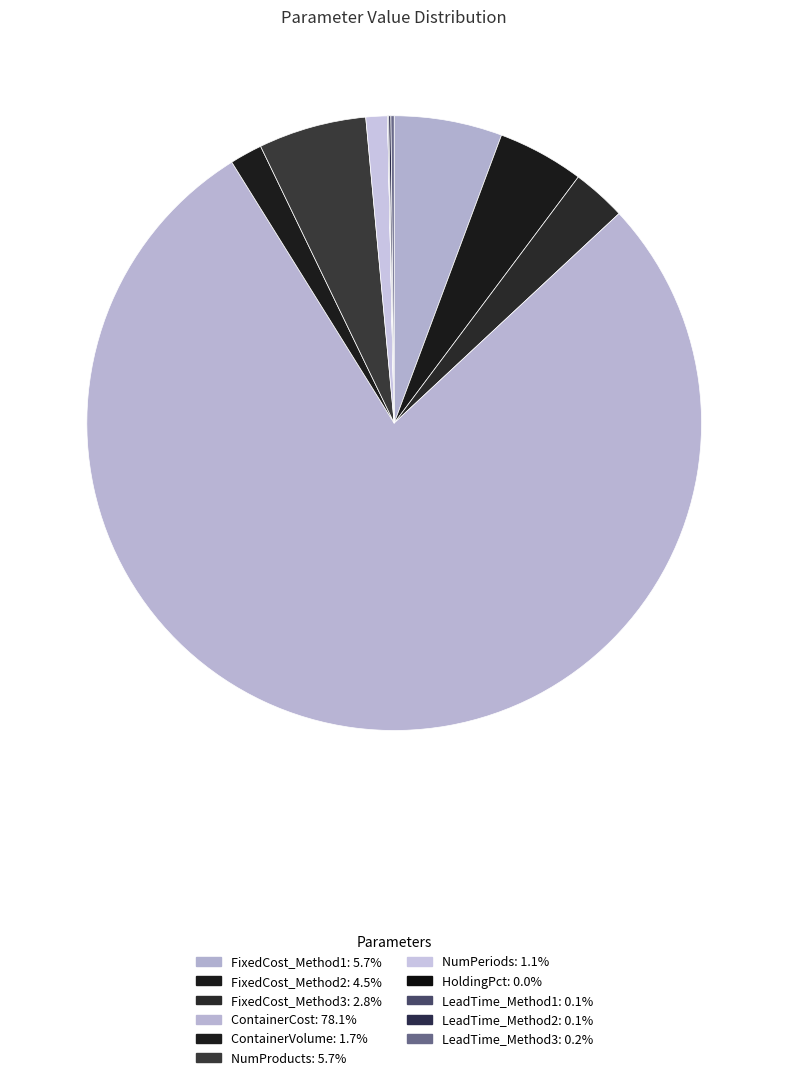

Does FixedCost_Method1 represent more than half of the total?

No